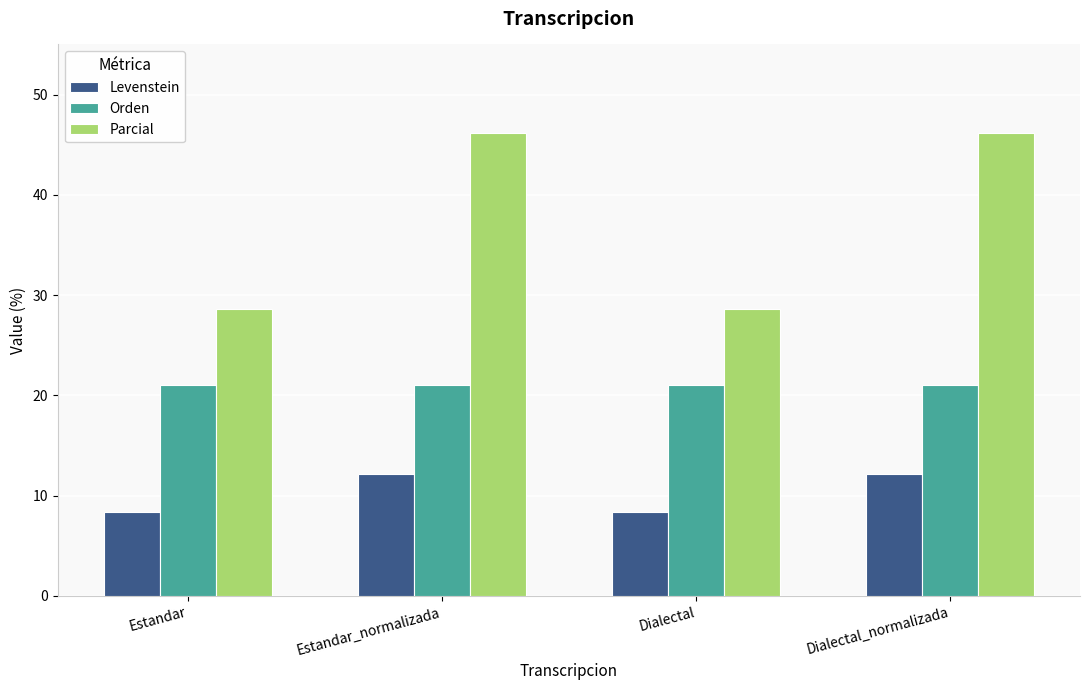

Reading left to right, transcribe all the data shown in this chart.

Levenstein: Estandar=8.3	Estandar_normalizada=12.1	Dialectal=8.3	Dialectal_normalizada=12.1
Orden: Estandar=21.1	Estandar_normalizada=21.1	Dialectal=21.1	Dialectal_normalizada=21.1
Parcial: Estandar=28.6	Estandar_normalizada=46.2	Dialectal=28.6	Dialectal_normalizada=46.2